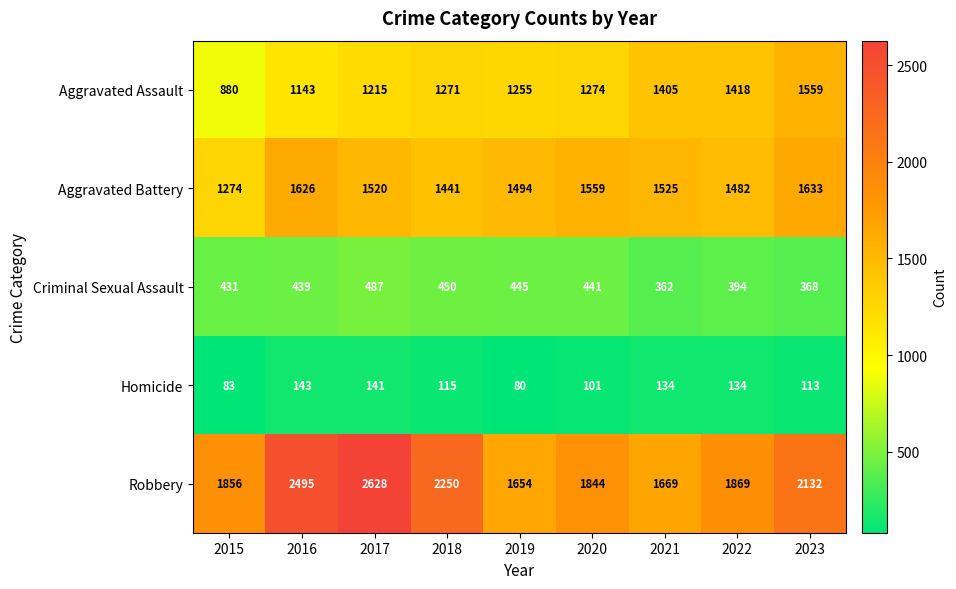

The value of Homicide at 2022 is 134. True or false?

True